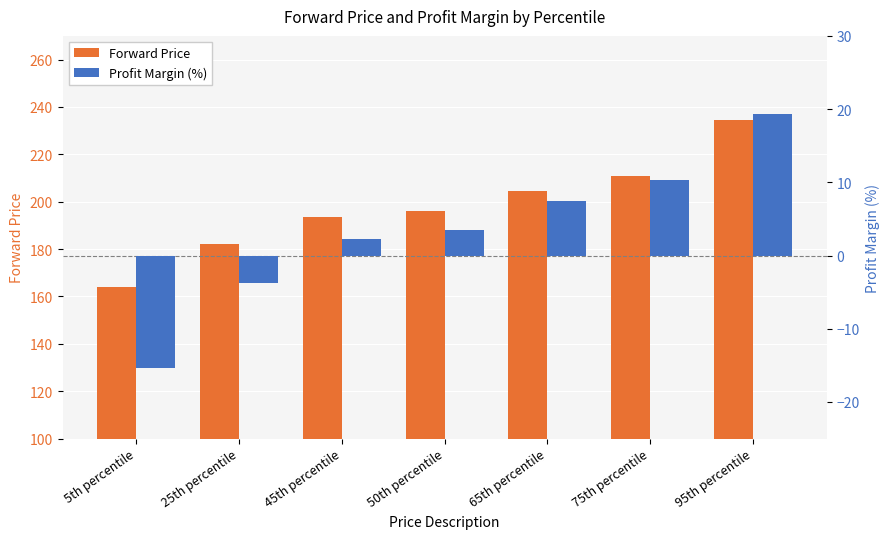

At which label does Forward Price first exceed 196?

50th percentile